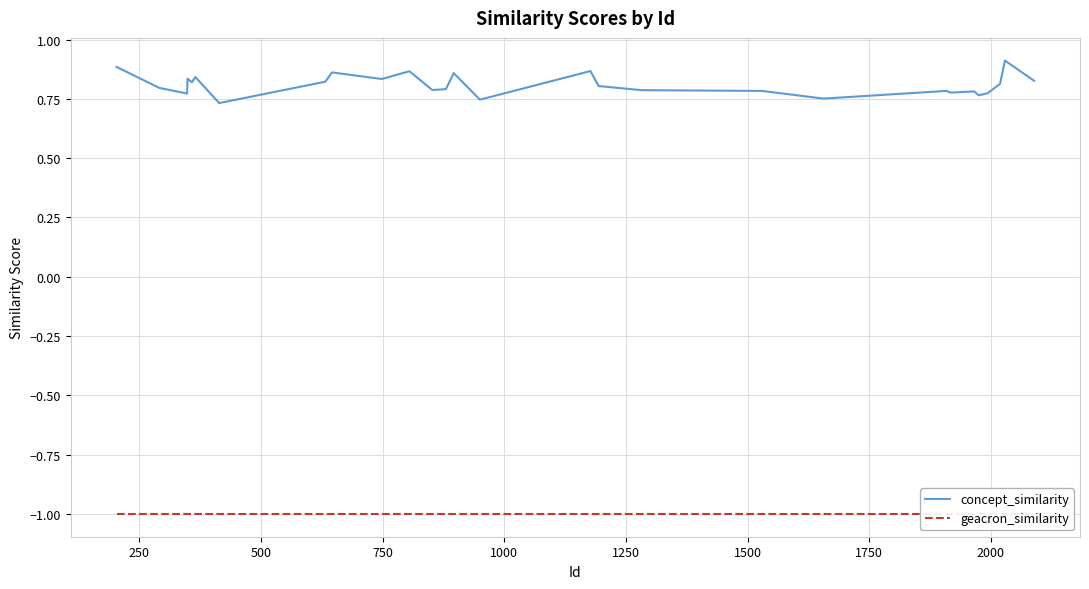

True or false: concept_similarity and geacron_similarity cross at least once.

False